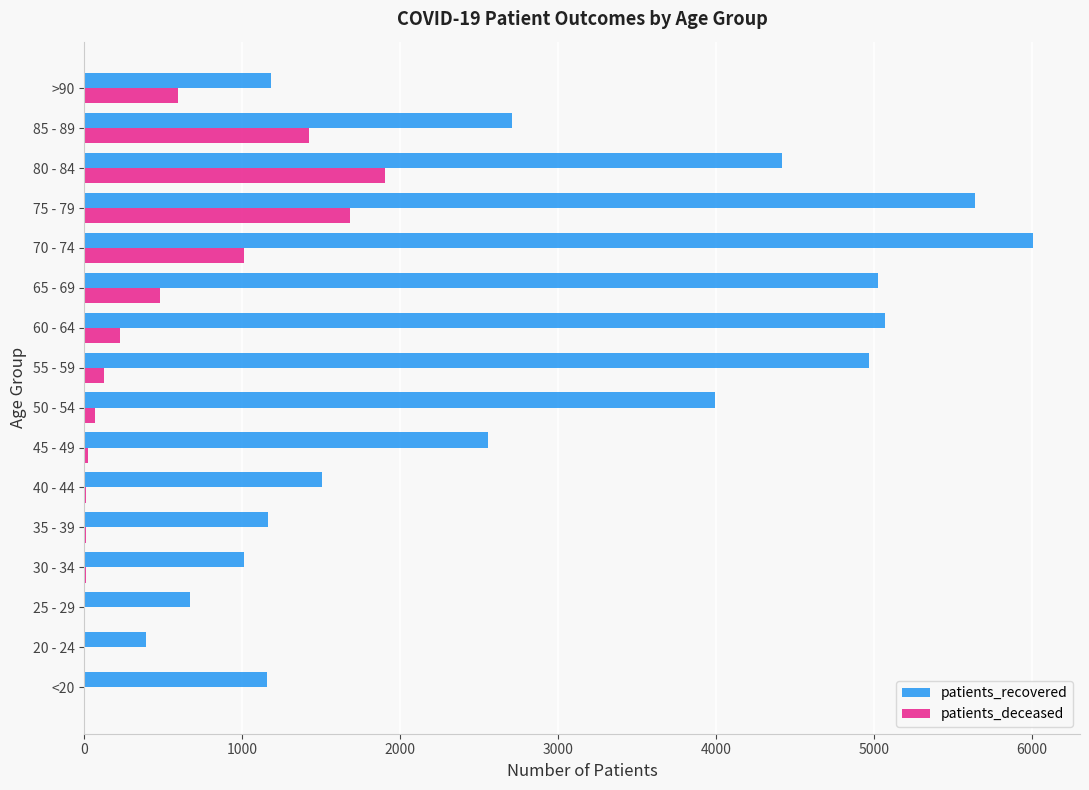

What is the sum of all patients_deceased values?

7570